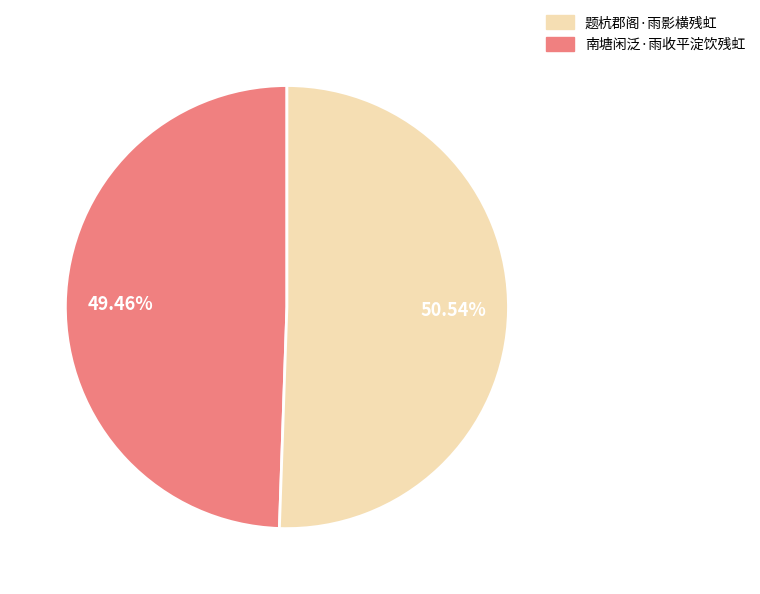

Is there any slice that represents more than half of the pie?

Yes